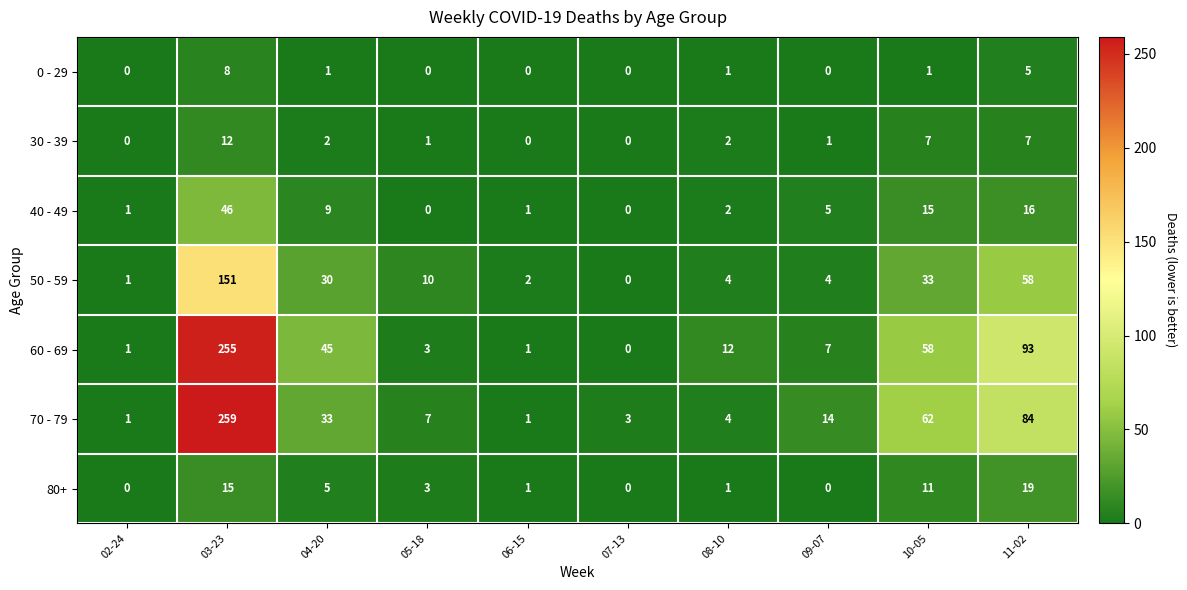

The 60 - 69 series shows 255 at 03-23. True or false?

True